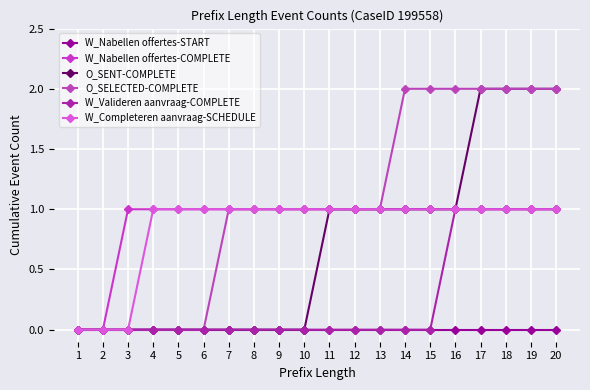

Which series has the largest total across all categories?

O_SELECTED-COMPLETE